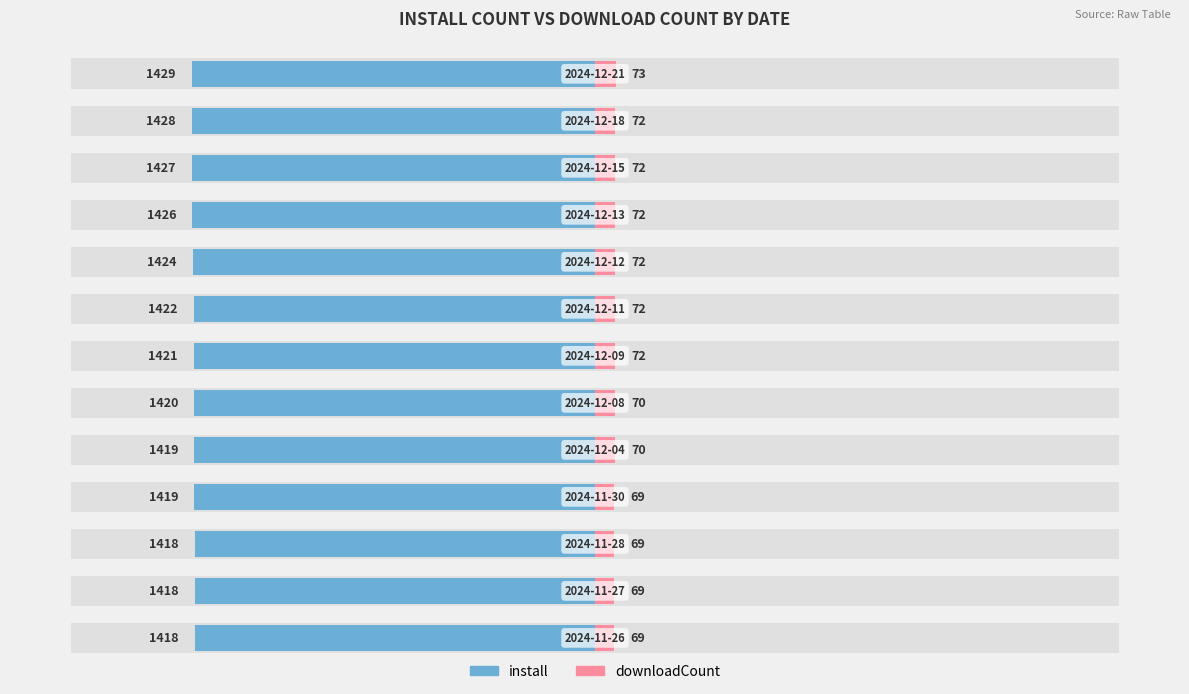

What is the spread (max minus min) of values at 11?

1.0